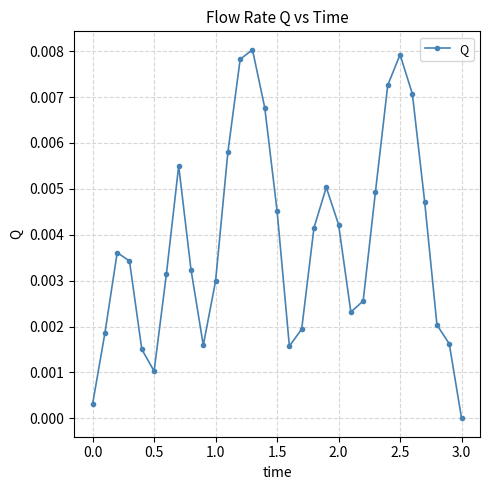

True or false: there are more than 1 points higher than both neighbors.

True